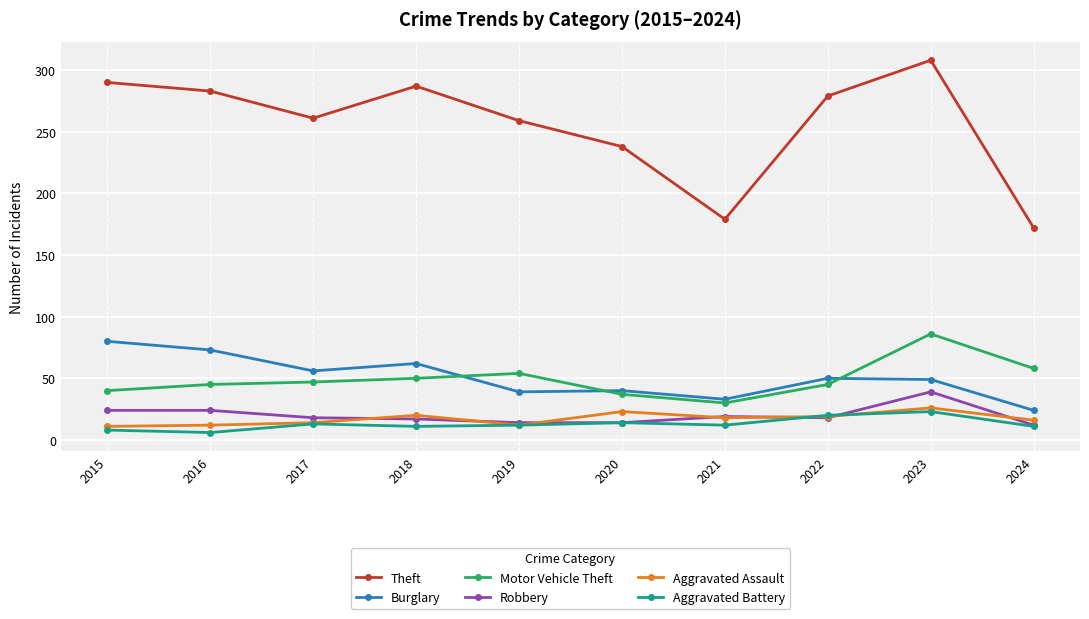

At which label does Burglary first exceed 50?

2015